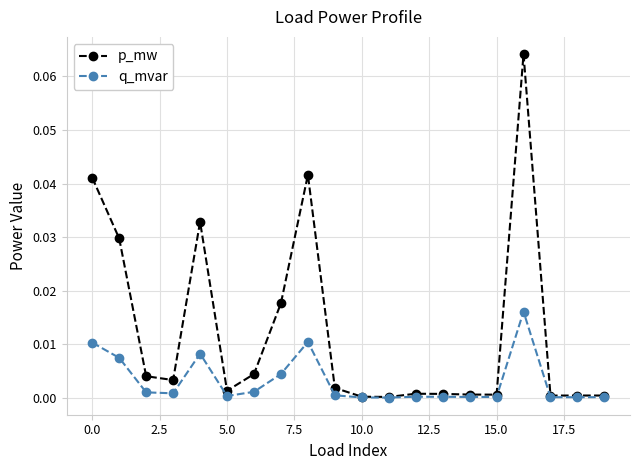

List the series in order of their peak value, lowest first.

q_mvar, p_mw